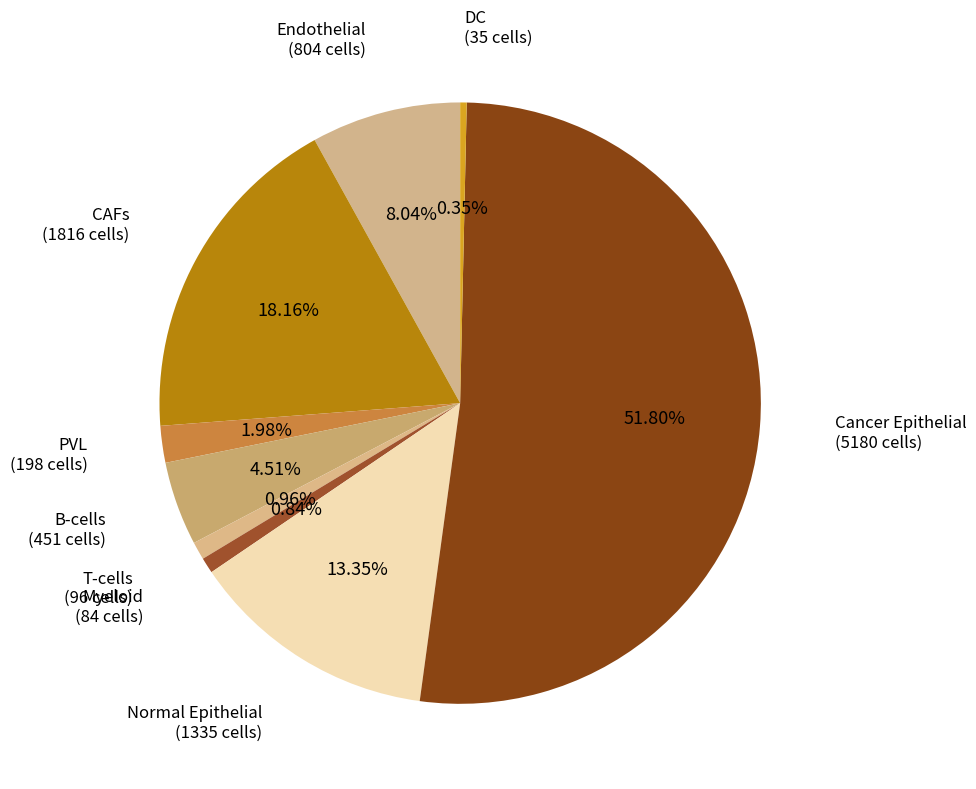

How many segments does this pie chart have?

9